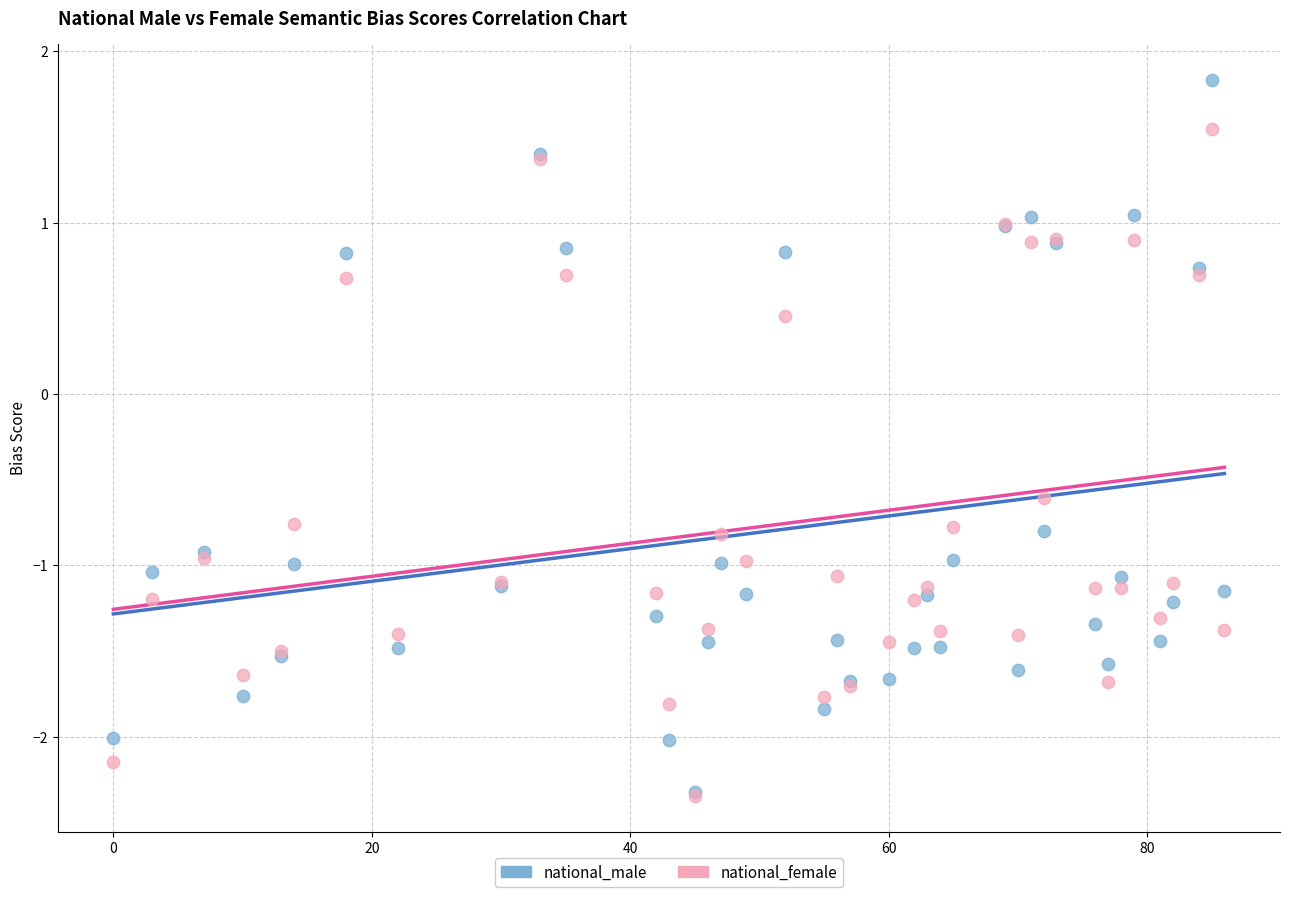

Which series has the widest spread of Y values?

national_male